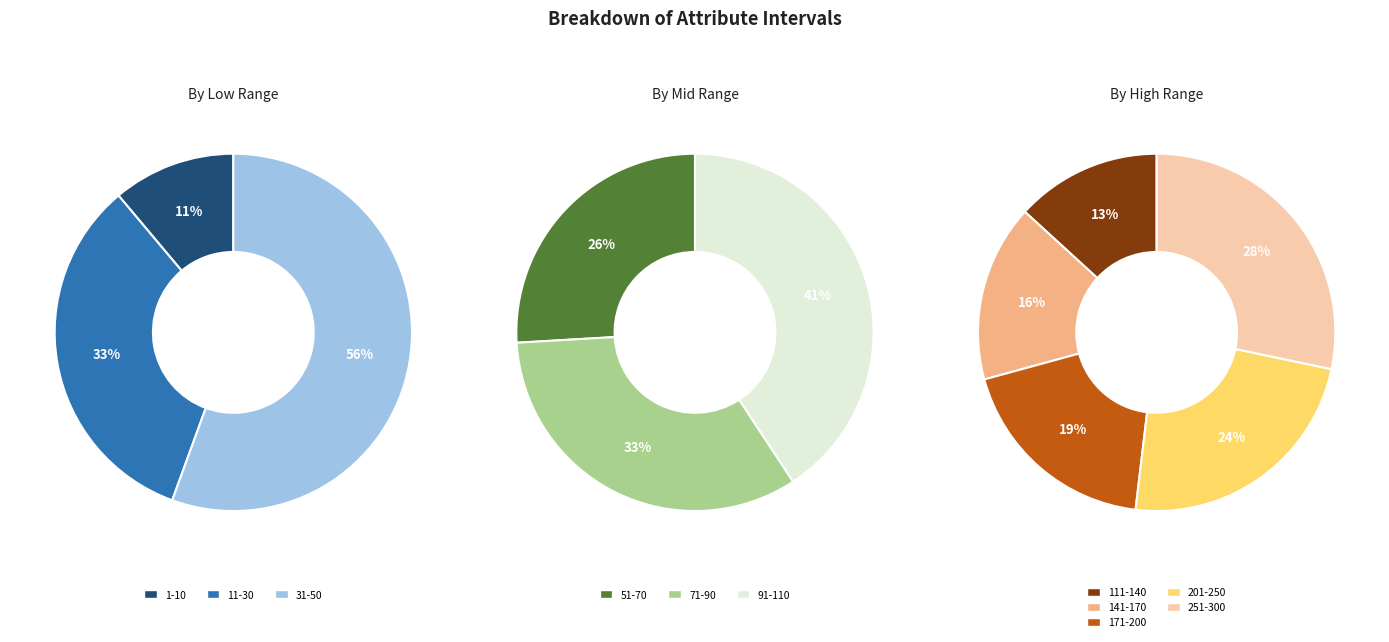

The 111-140 slice represents 5% of the pie. True or false?

False